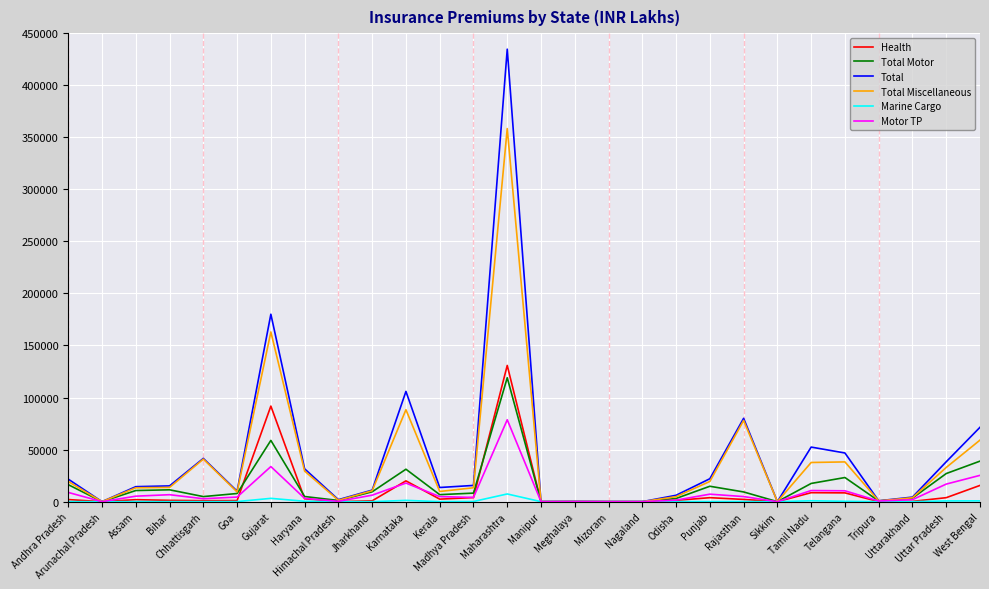

In Total Miscellaneous, how many points are higher than both neighbors (excluding endpoints)?

7